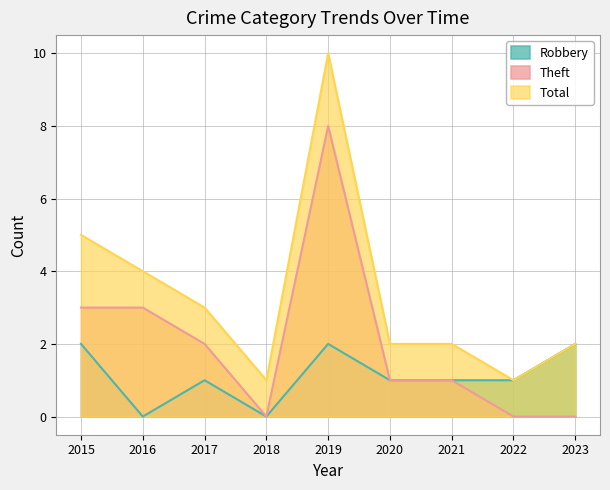

Reading left to right, extract all data points from this chart.

Robbery: 2015=2	2016=0	2017=1	2018=0	2019=2	2020=1	2021=1	2022=1	2023=2
Theft: 2015=3	2016=3	2017=2	2018=0	2019=8	2020=1	2021=1	2022=0	2023=0
Total: 2015=5	2016=4	2017=3	2018=1	2019=10	2020=2	2021=2	2022=1	2023=2